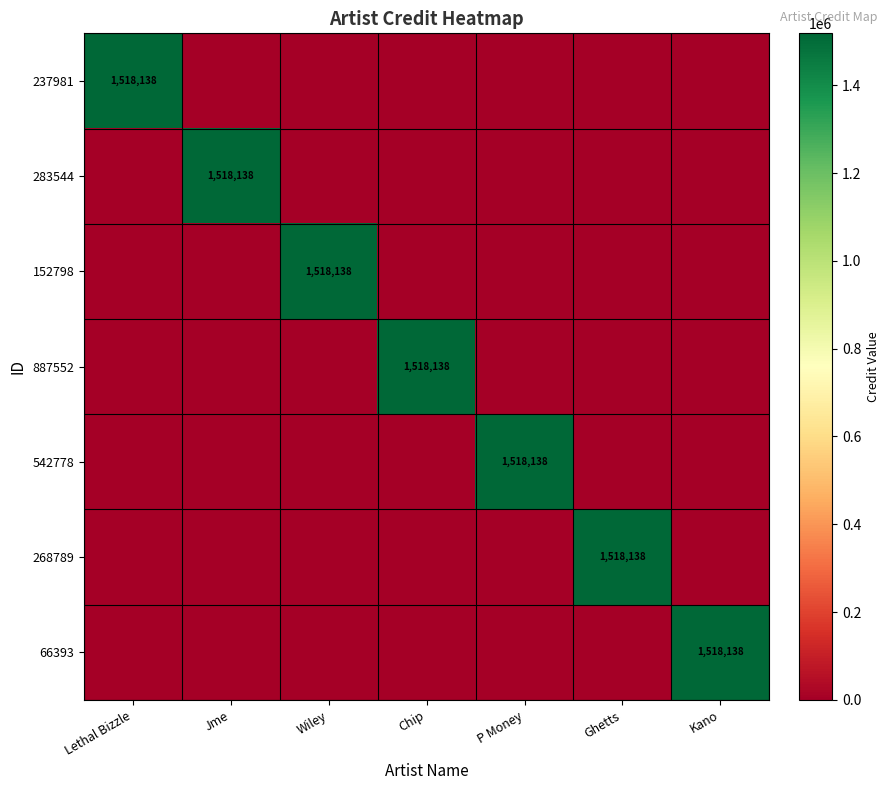

True or false: 152798 has a value of 1518138 at Wiley.

True